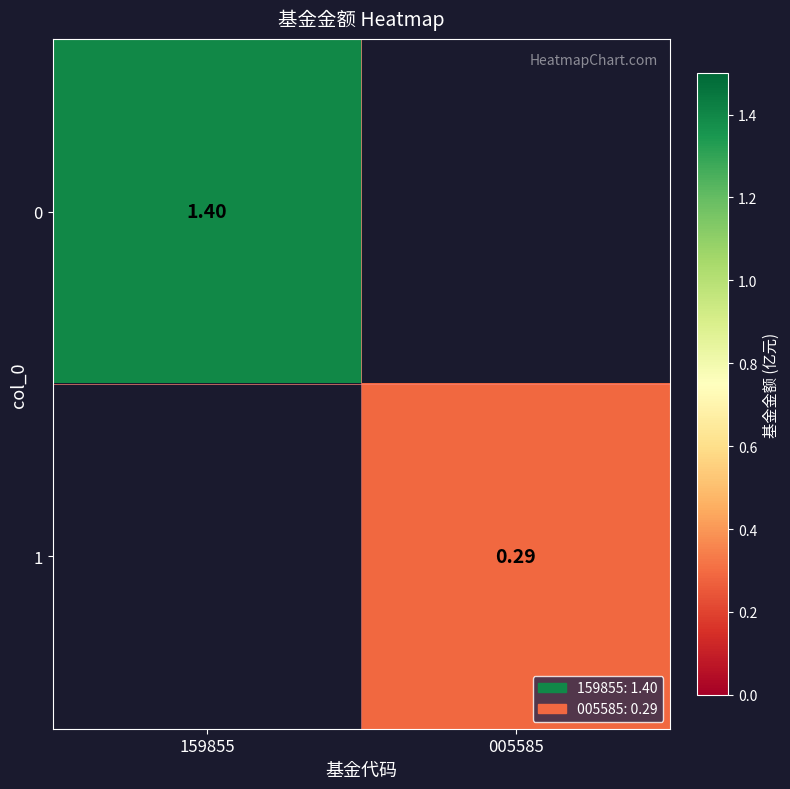

True or false: 1 has a value of 0.3 at 005585.

True